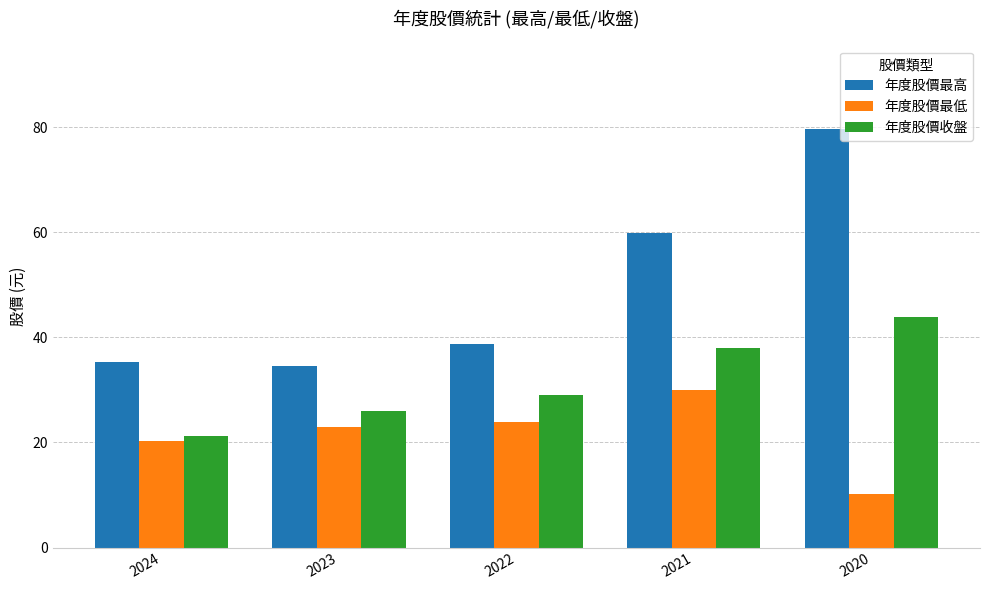

Which series changed the most between 2023 and 2022?

年度股價最高